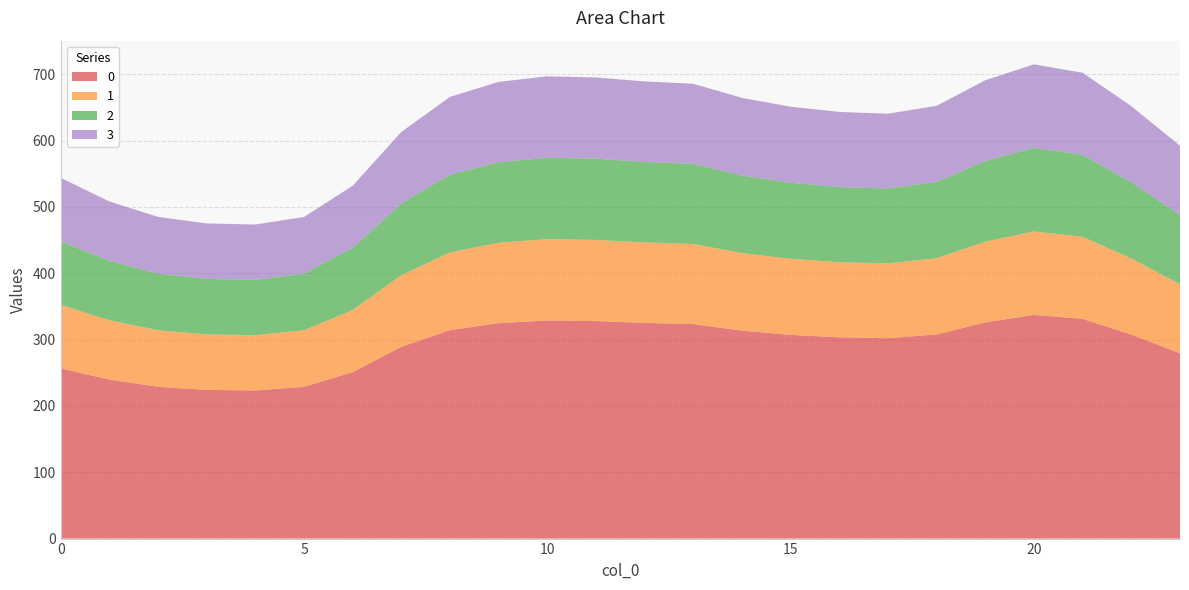

Reading left to right, transcribe all the data shown in this chart.

0: 256.5	239.7	228.7	224.1	223.3	228.7	250.9	289.1	314.1	324.7	328.7	327.8	325.1	323.3	313.4	307.1	303.4	302.1	307.7	325.9	337.2	331.2	307.4	279.3
1: 95.8	89.5	85.4	83.7	83.4	85.4	93.7	107.9	117.3	121.2	122.7	122.4	121.4	120.7	117.0	114.6	113.3	112.8	114.9	121.7	125.9	123.6	114.8	104.3
2: 95.8	89.5	85.4	83.7	83.4	85.4	93.7	107.9	117.3	121.2	122.7	122.4	121.4	120.7	117.0	114.6	113.3	112.8	114.9	121.7	125.9	123.6	114.8	104.3
3: 95.8	89.5	85.4	83.7	83.4	85.4	93.7	107.9	117.3	121.2	122.7	122.4	121.4	120.7	117.0	114.6	113.3	112.8	114.9	121.7	125.9	123.6	114.8	104.3